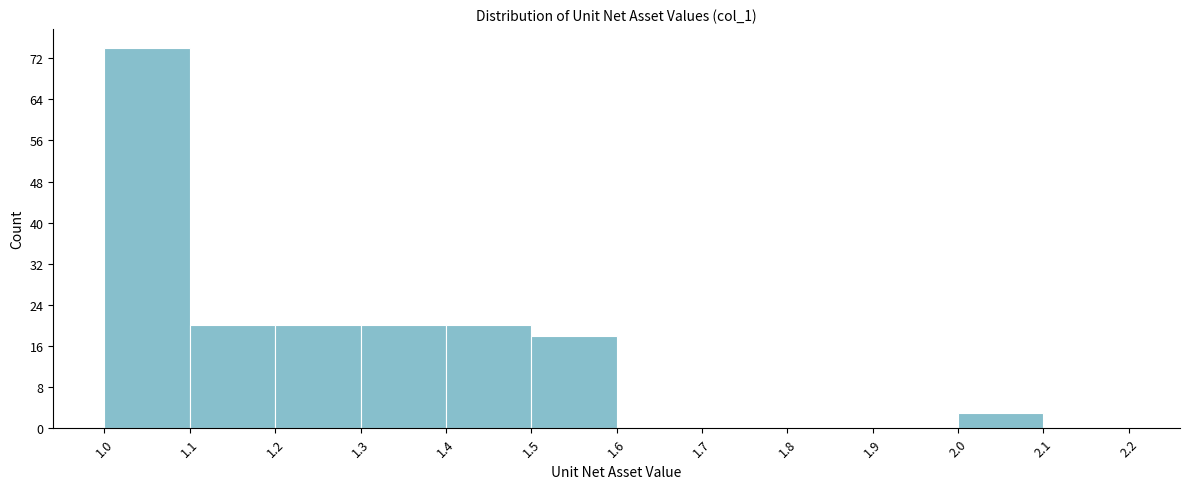

Which range on the x-axis has the tallest bar?

1.0 to 1.1